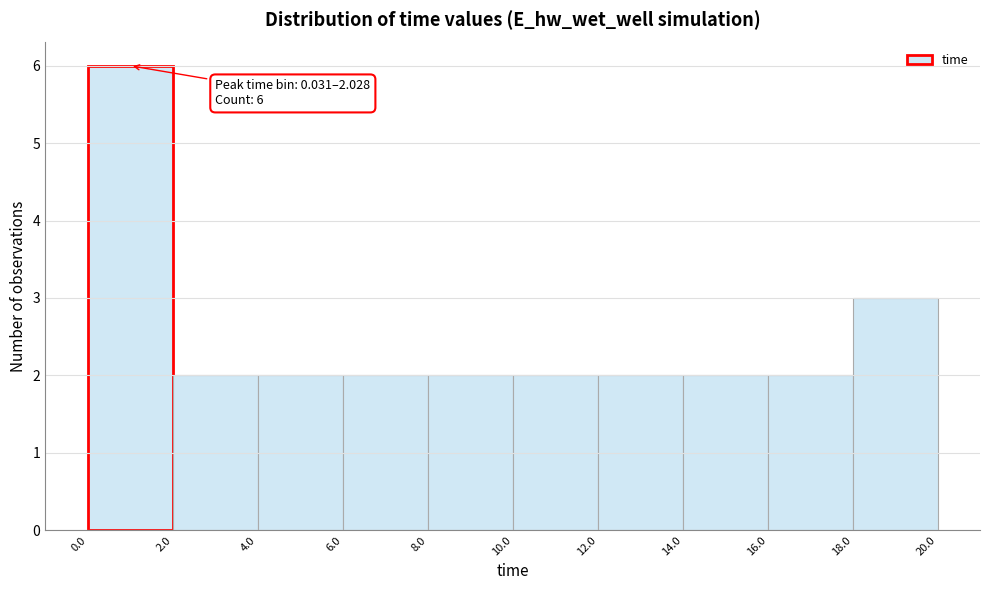

Which range on the x-axis has the tallest bar?

0.0 to 2.0